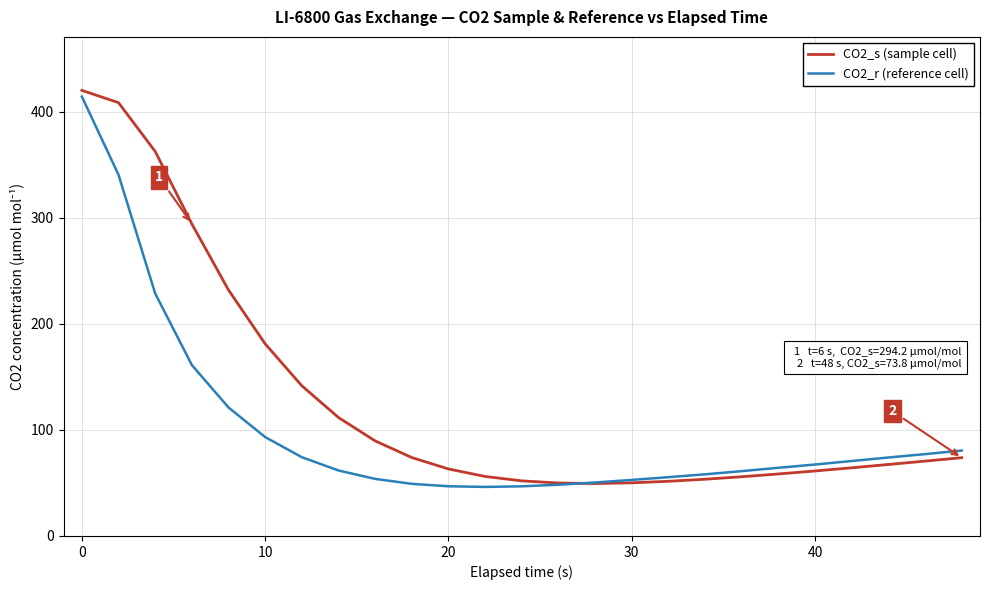

True or false: CO2_s (sample cell) and CO2_r (reference cell) cross at least once.

True